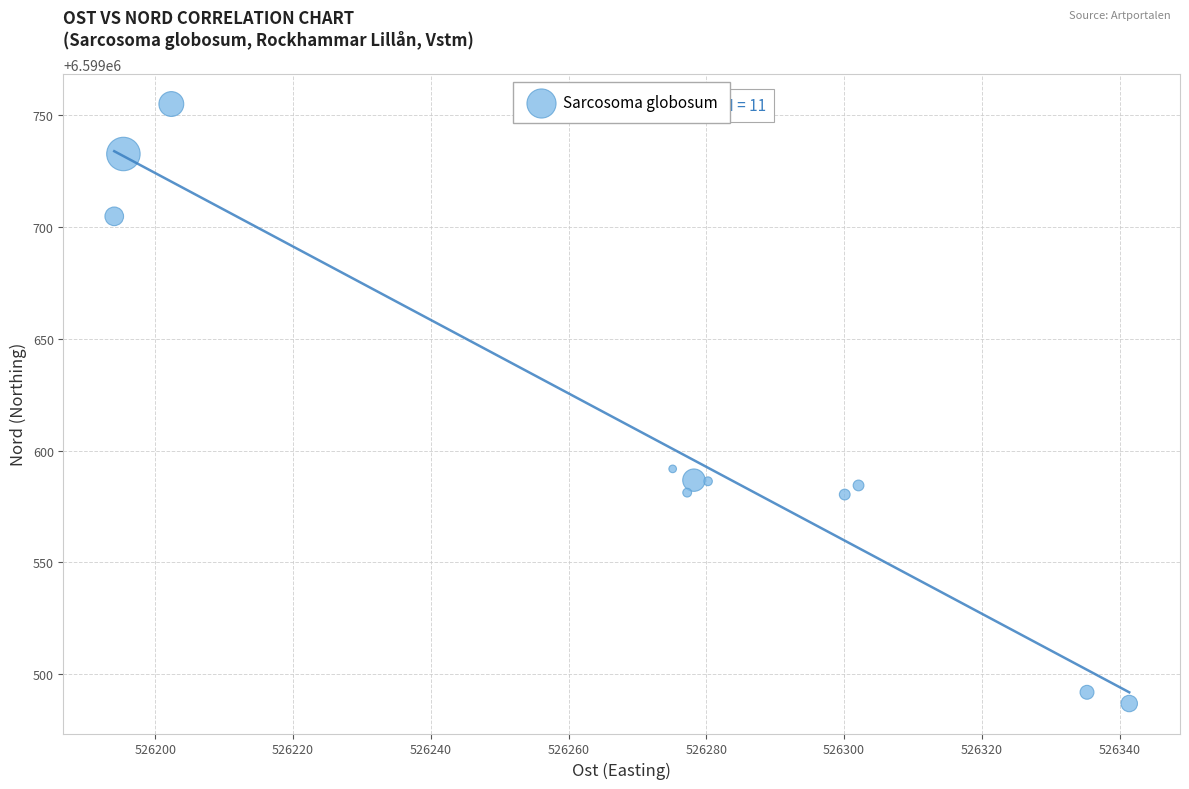

What Y value in the scatter plot is closest to 6599620?

6599591.8